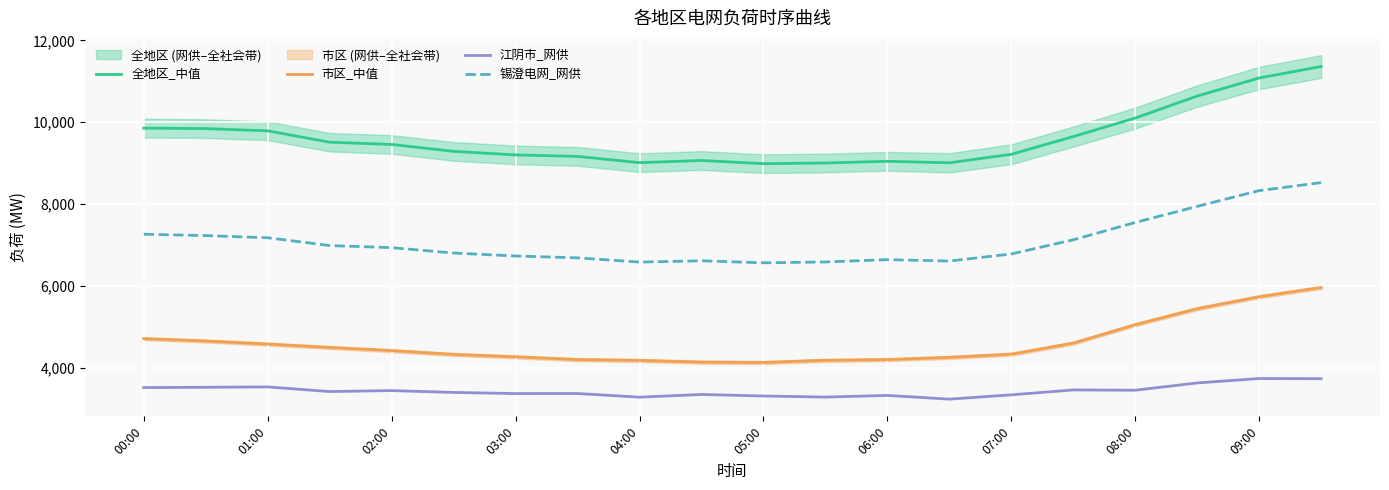

True or false: 锡澄电网_网供 and 全地区_中值 intersect in this chart.

False